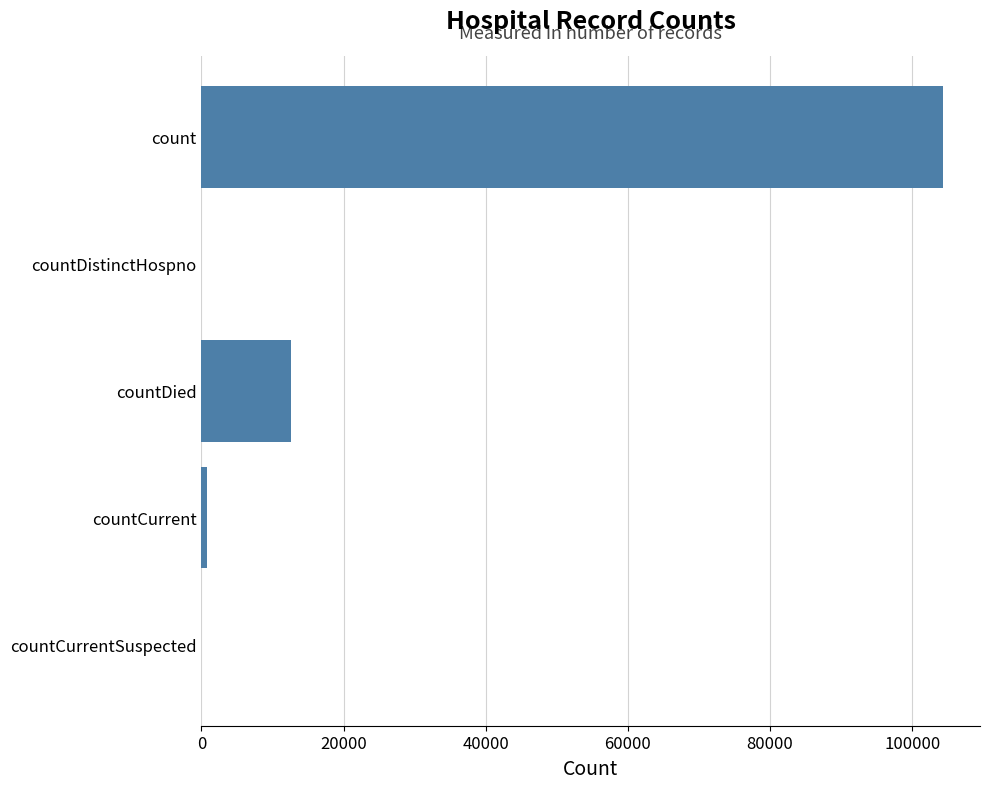

Are the bars horizontal?

Yes